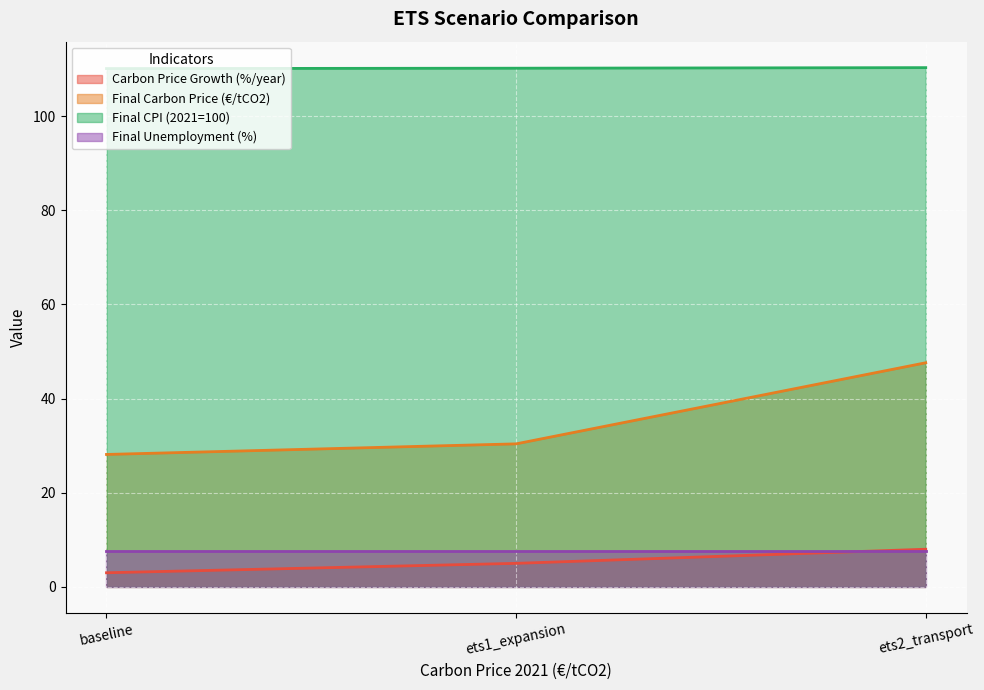

What value does the Final Unemployment (%) series have at ets1_expansion?

7.6